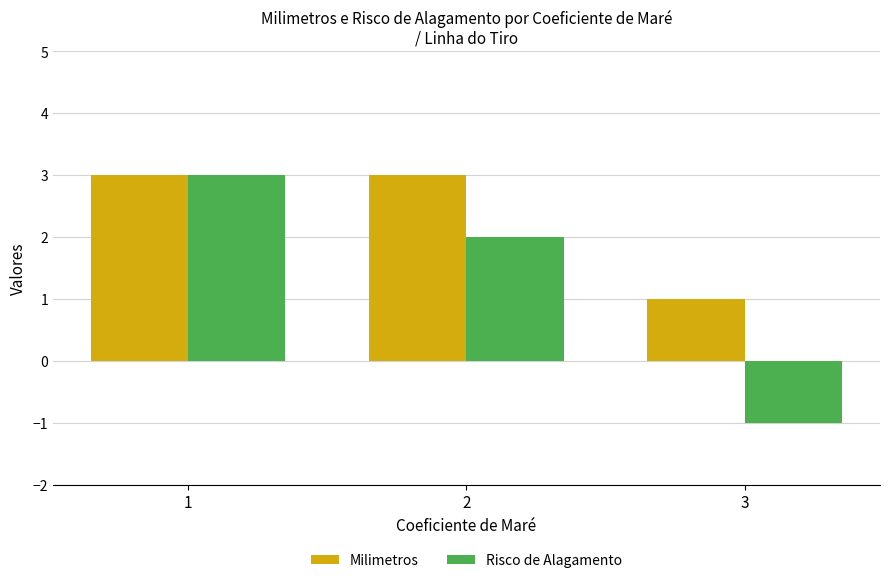

What is the difference between the maximum and second lowest values in the Risco de Alagamento series?

1